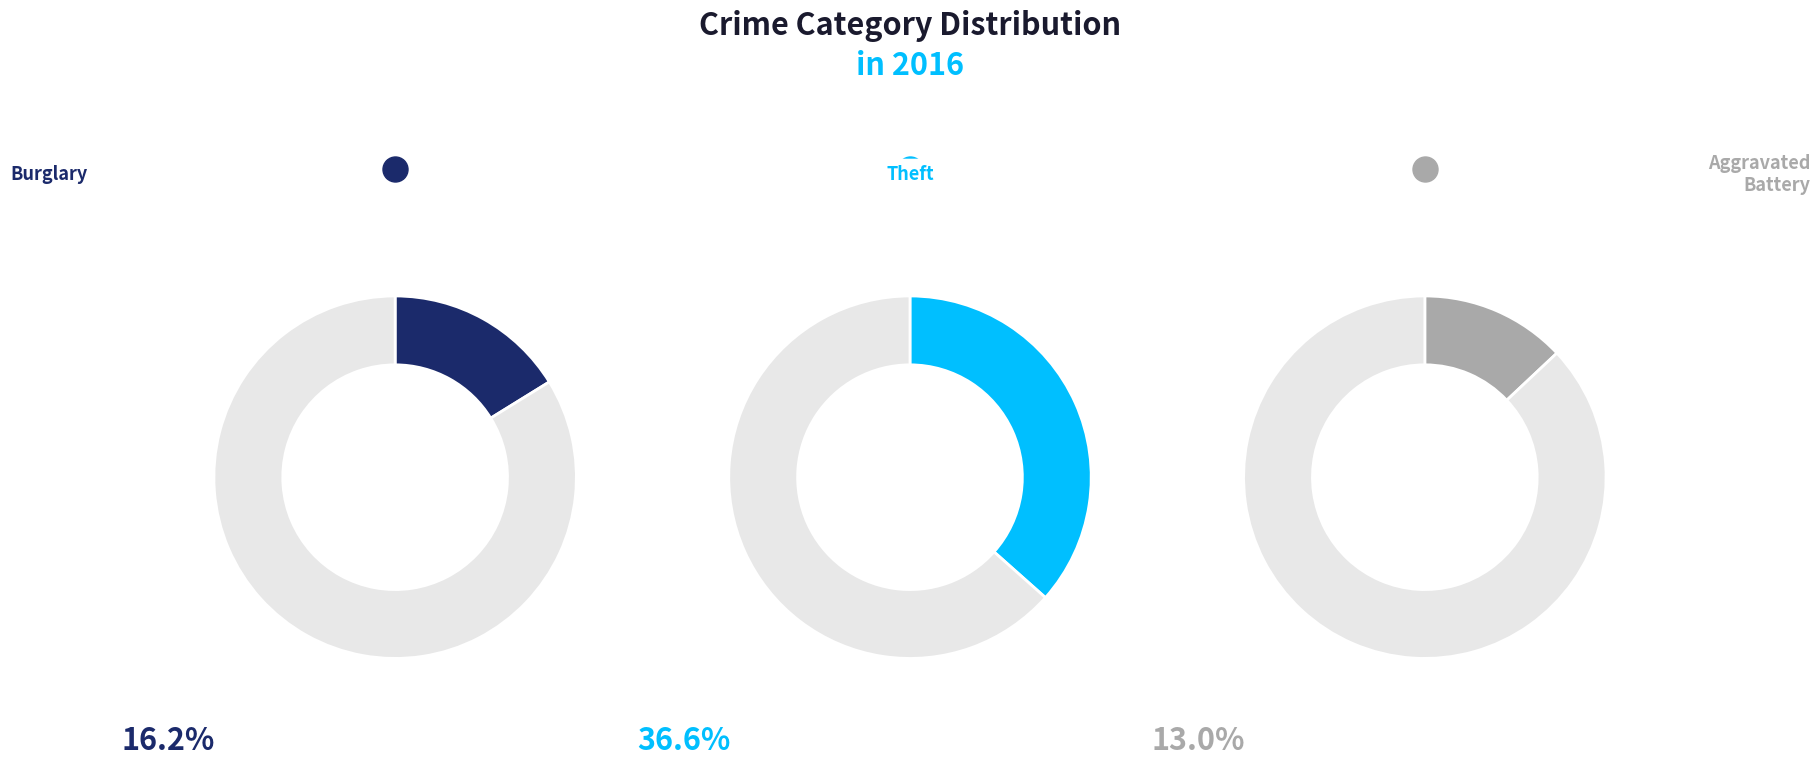

To the nearest percent, what percentage of the pie is Theft?

37%